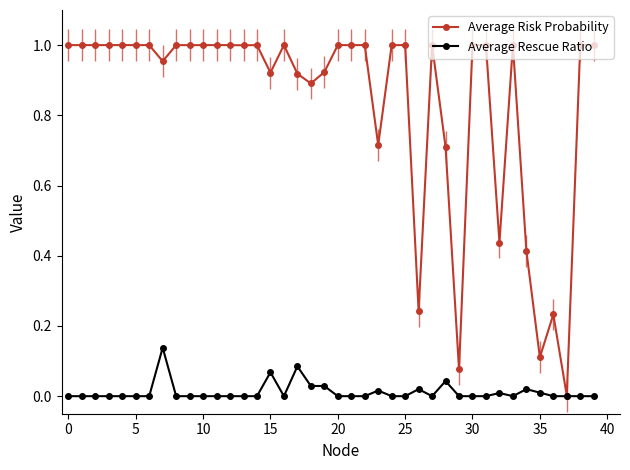

True or false: Average Risk Probability has more than 0 points higher than both neighbors.

True